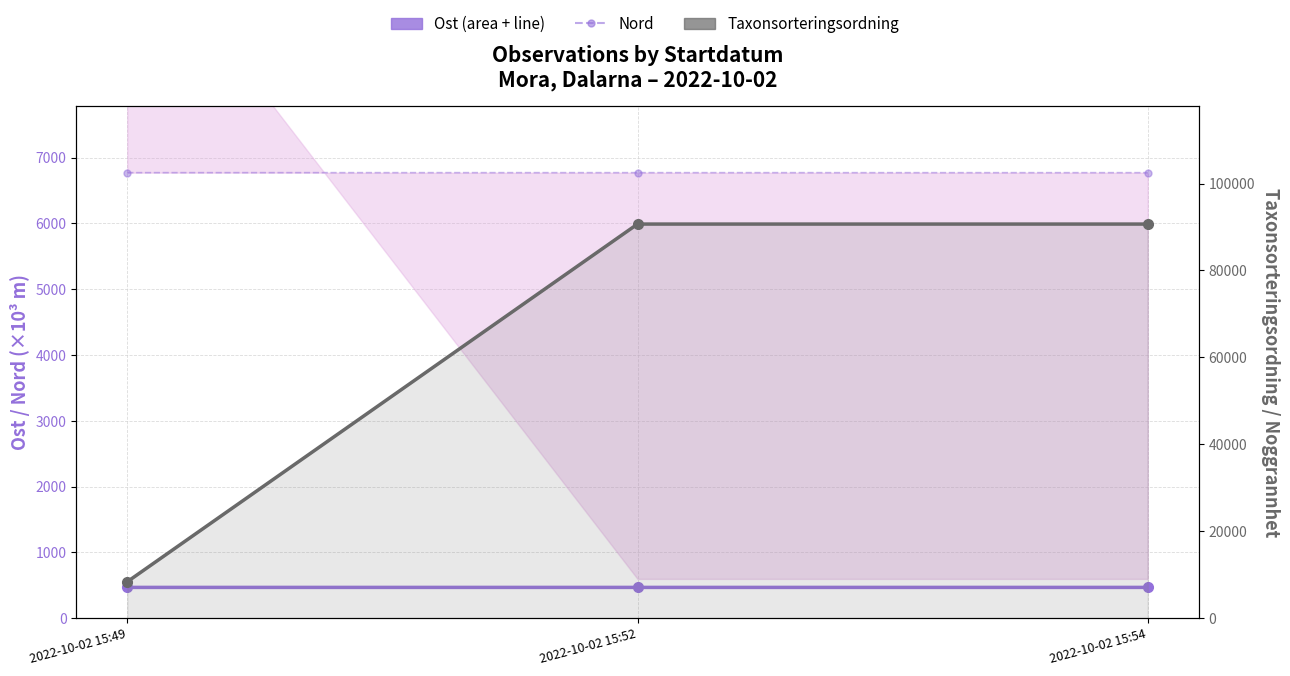

What are all the series names shown in the legend?

Ost, Nord, Taxonsorteringsordning